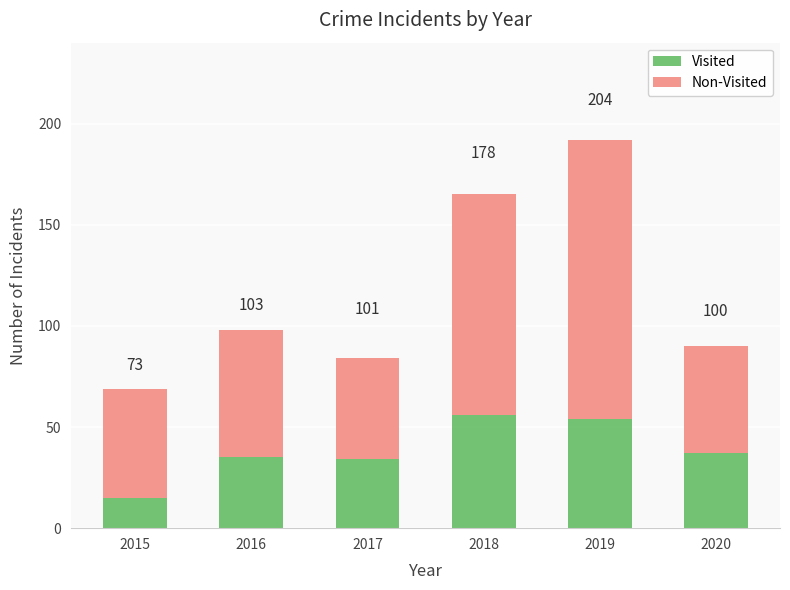

What is the sum of all Visited values?

231